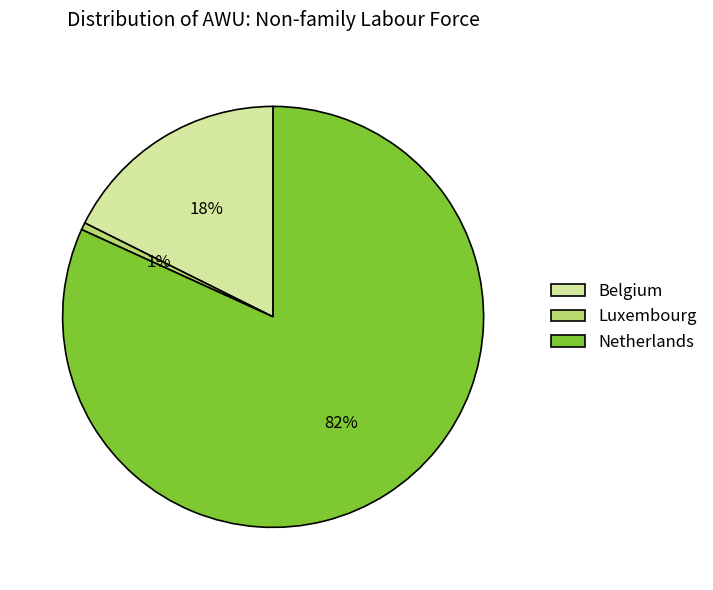

To the nearest percent, what is the difference between the Belgium and Luxembourg slice percentages?

17%